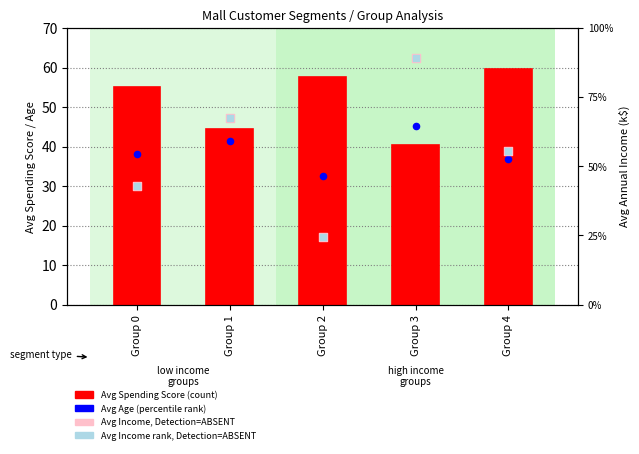

Which series reaches the minimum Y coordinate?

Avg Annual Income (k$)